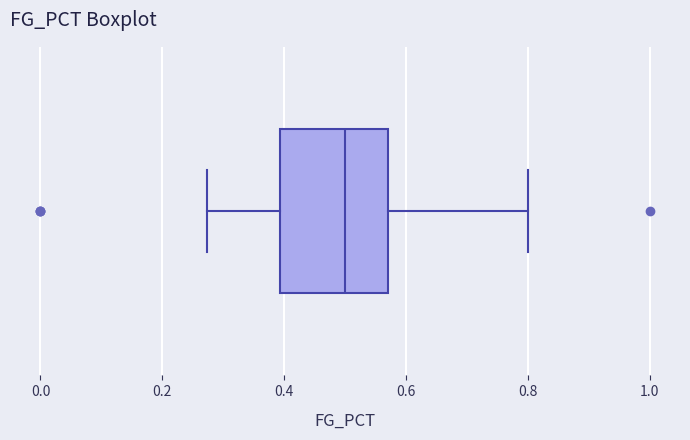

Read this box plot against the x-axis: the position of the median line, the range covered by the box, and the ends of both whiskers. The values are not printed on the chart, so give them approximately, as read against the axis.

median 0.50, box 0.40 to 0.58, whiskers 0.28 to 0.80